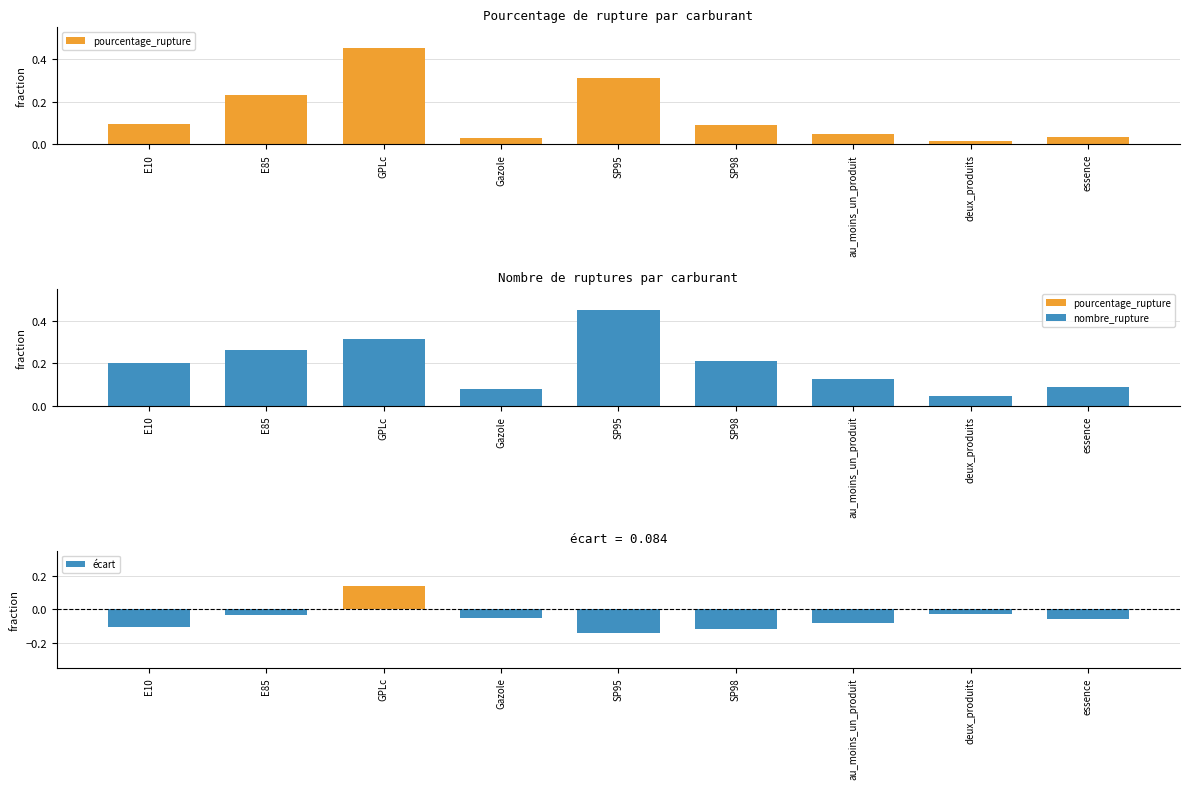

Which has a higher value, E10 or SP98?

E10